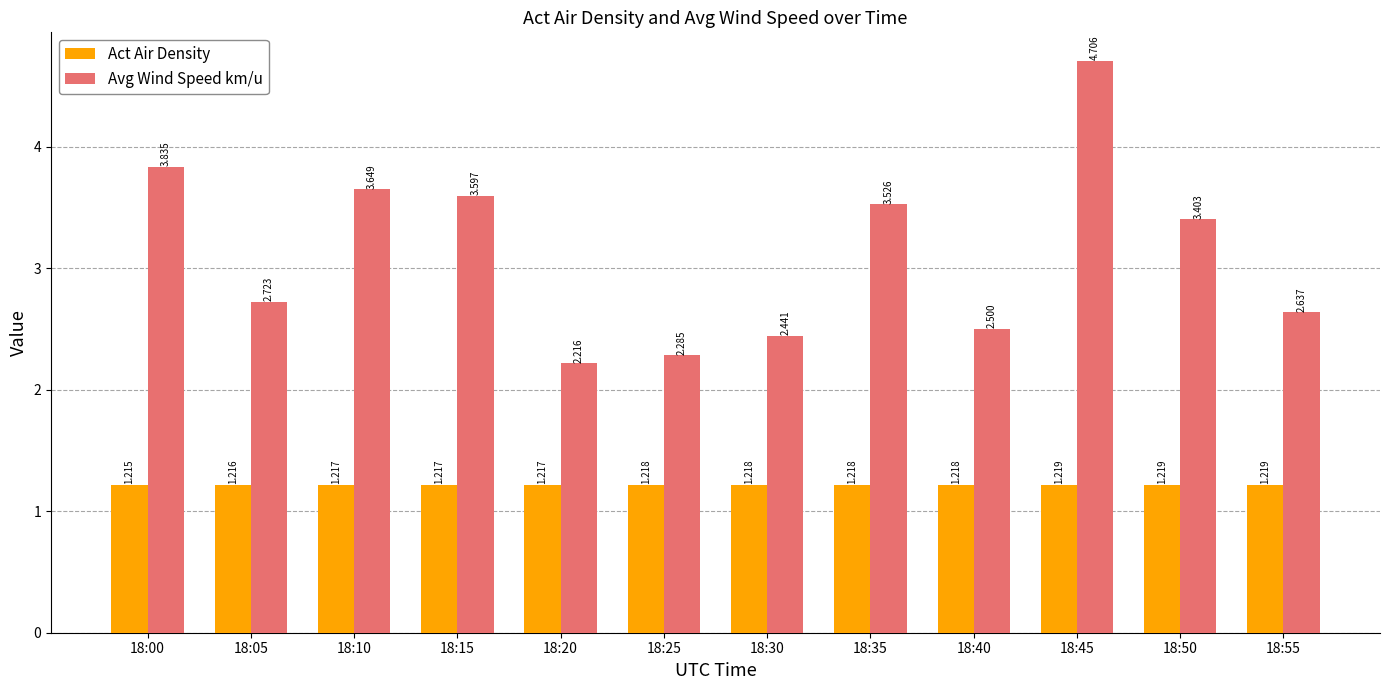

Between 18:00 and 18:15, which series saw the biggest shift?

Avg Wind Speed km/u